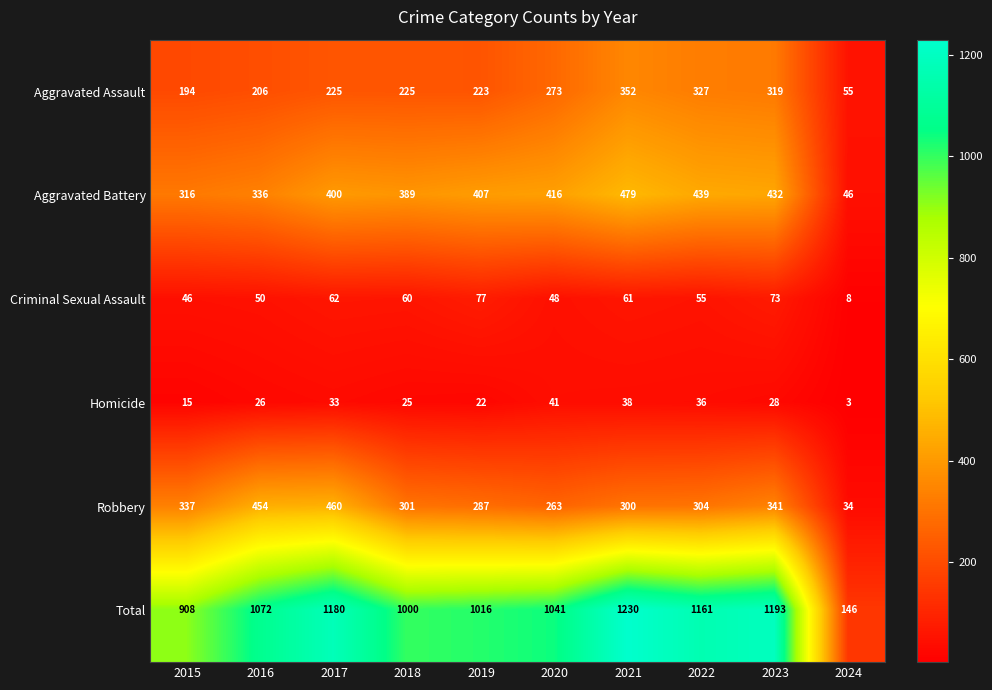

What is the difference between the second highest and minimum values in the Criminal Sexual Assault series?

65